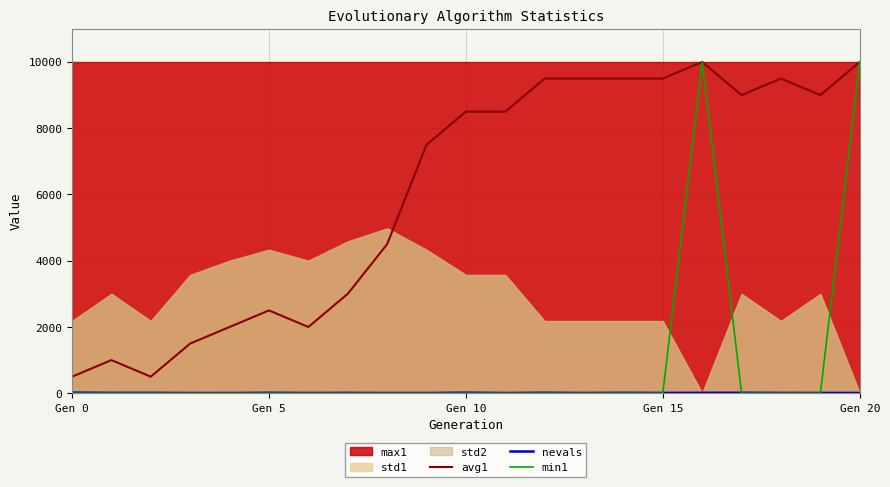

True or false: avg1 and nevals intersect in this chart.

False